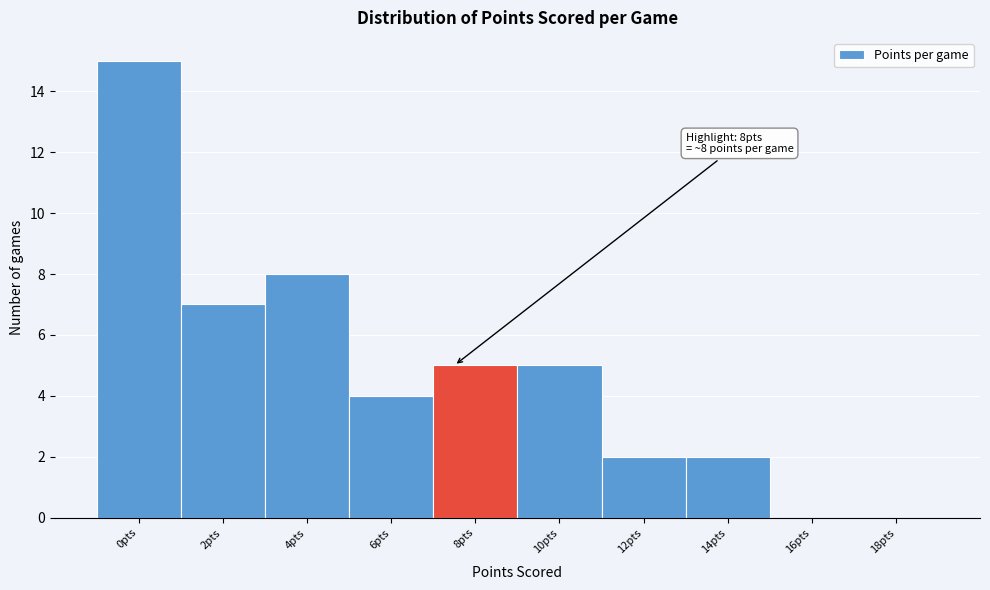

Reading left to right, transcribe all the data shown in this chart.

0pts=15	2pts=7	4pts=8	6pts=4	8pts=5	10pts=5	12pts=2	14pts=2	16pts=0	18pts=0